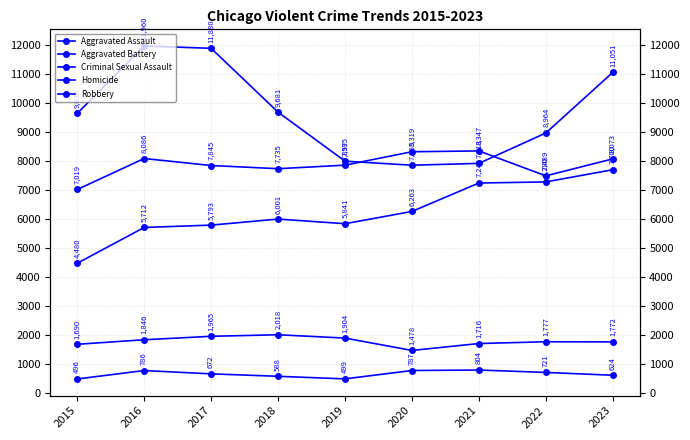

True or false: Aggravated Assault and Aggravated Battery cross at least once.

False